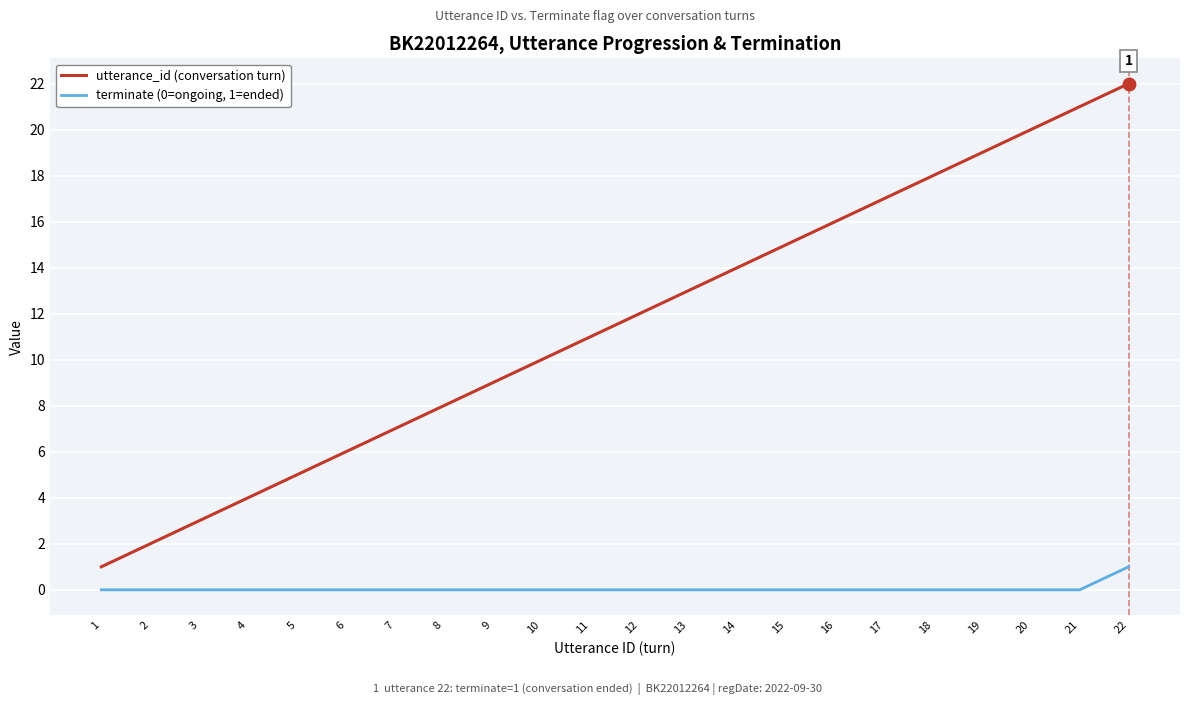

Rank the categories by utterance_id (conversation turn) value from highest to lowest.

22, 21, 20, 19, 18, 17, 16, 15, 14, 13, 12, 11, 10, 9, 8, 7, 6, 5, 4, 3, 2, 1